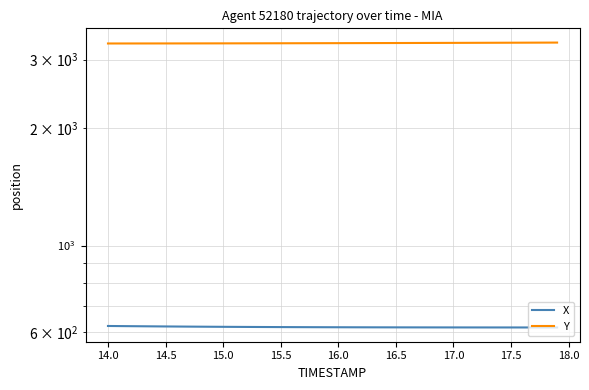

Count the number of categories in the chart.

40